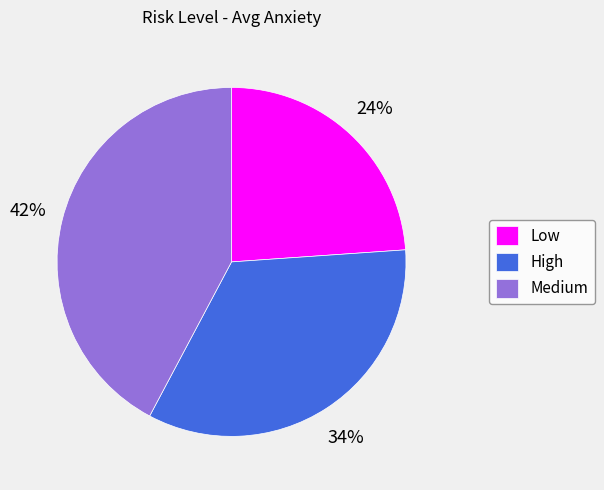

Combined, do Medium and Low account for over 50%?

Yes